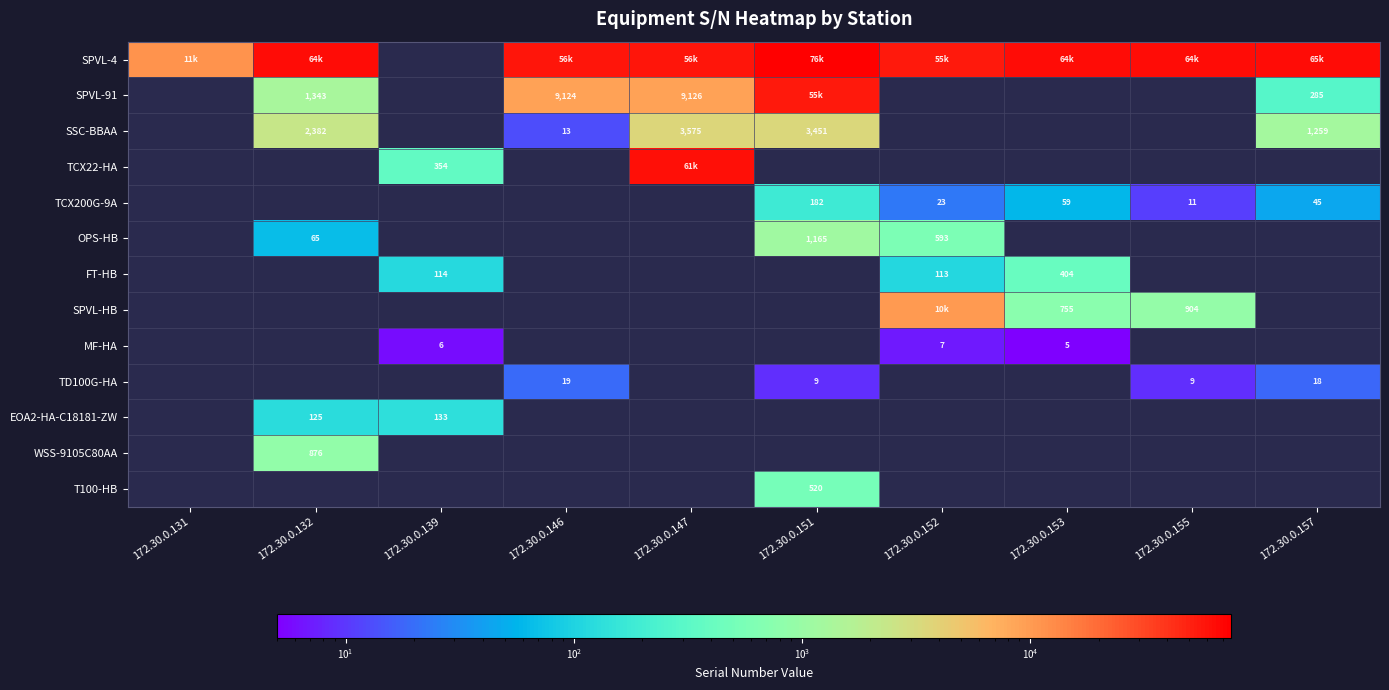

What is the total value across all series at 172.30.0.153?

66003